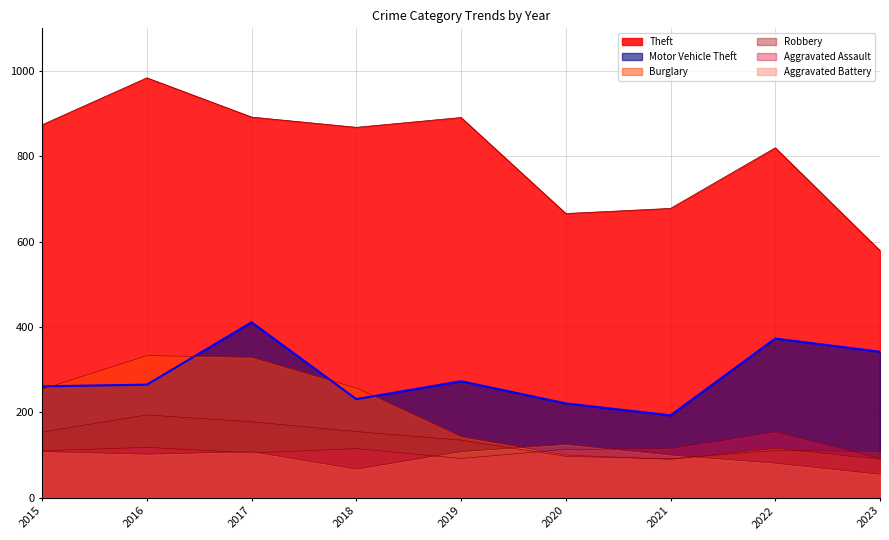

What is the smallest value displayed?

55